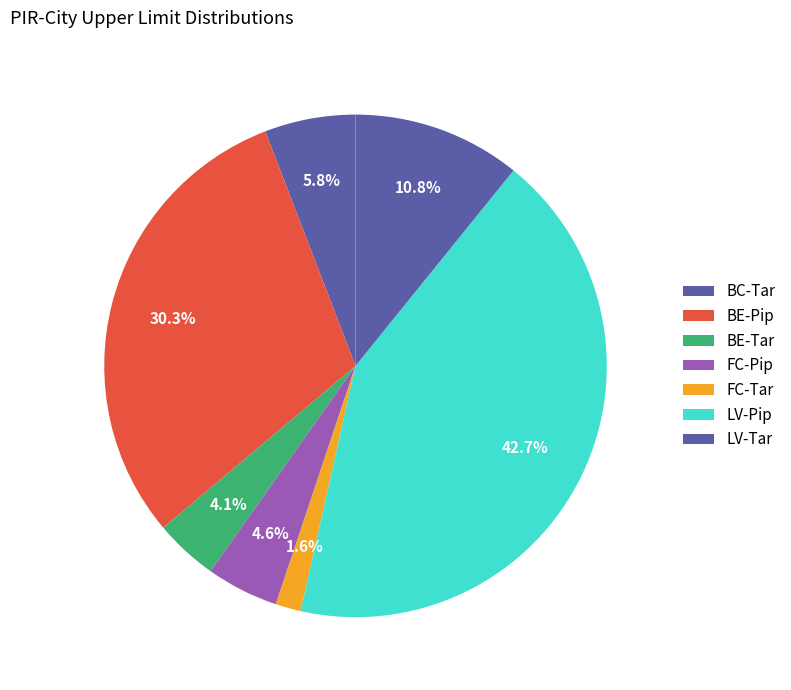

Is it true that LV-Pip is 54% of the pie?

False